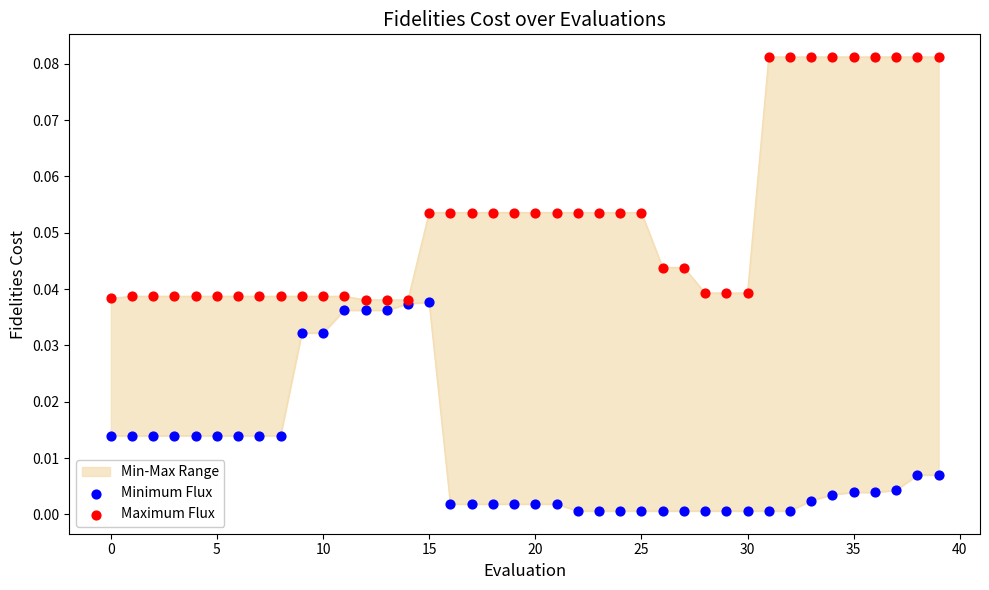

What is the total value across all series at 13?

0.1